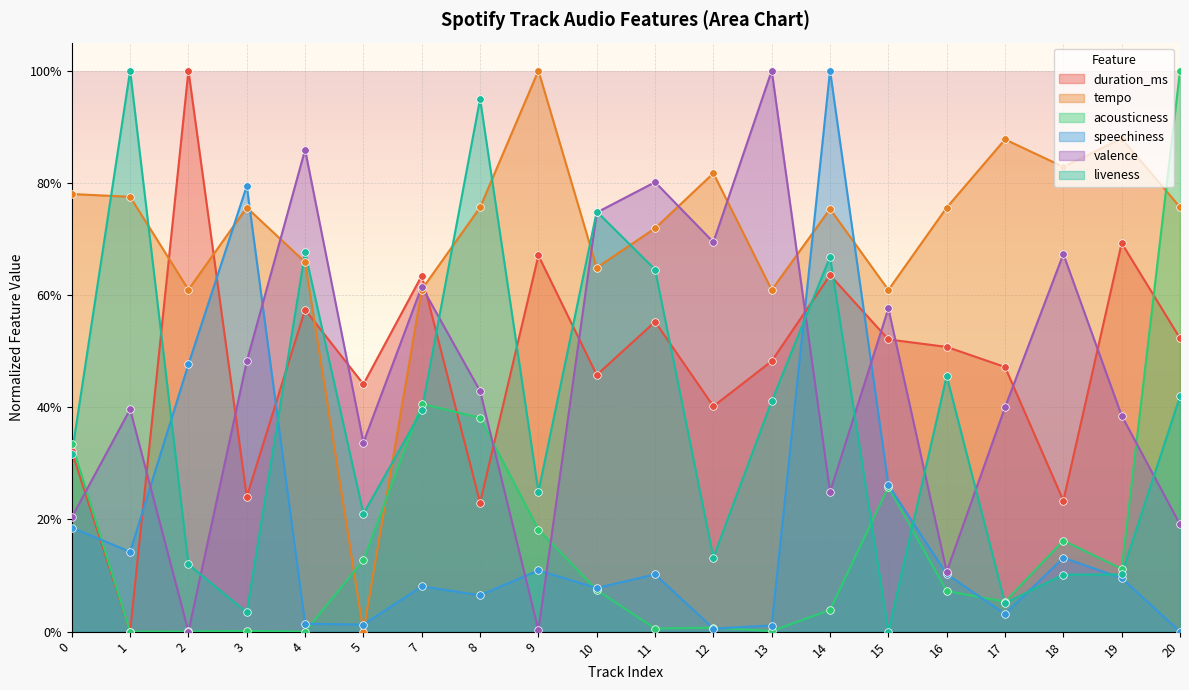

What is the total value across all series at 10?

2.8